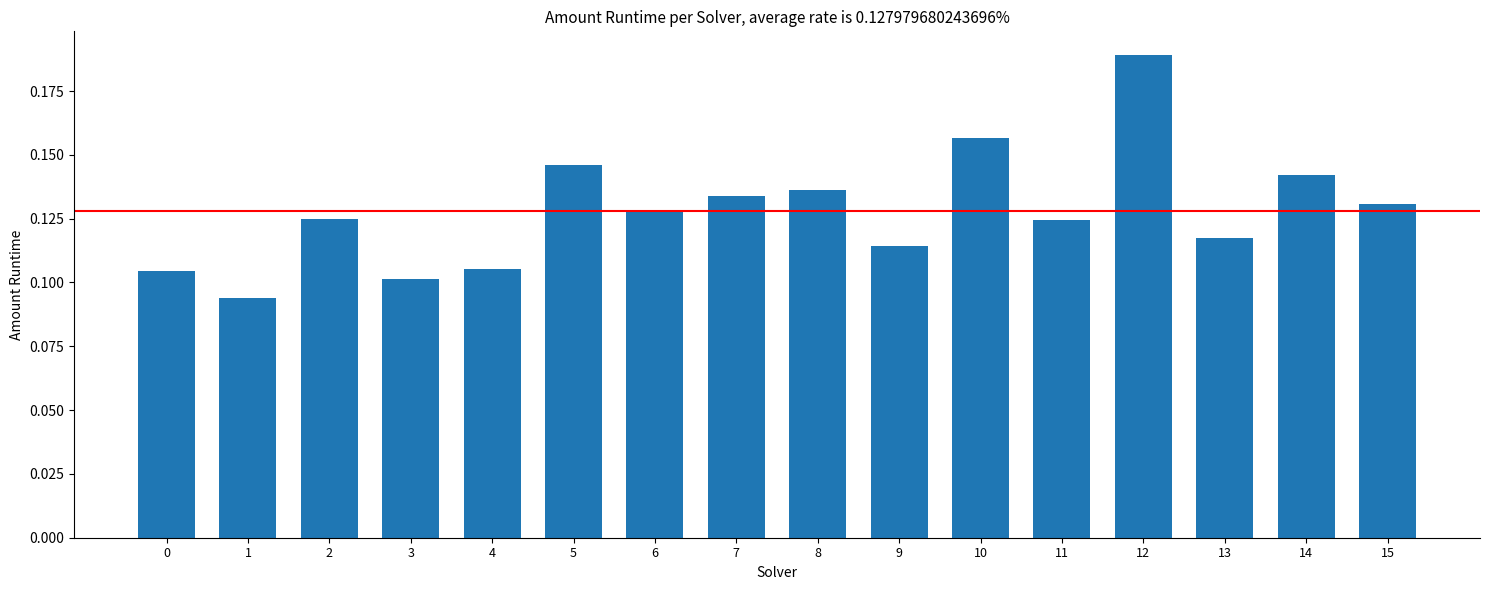

Between 4 and 8, which is larger?

8